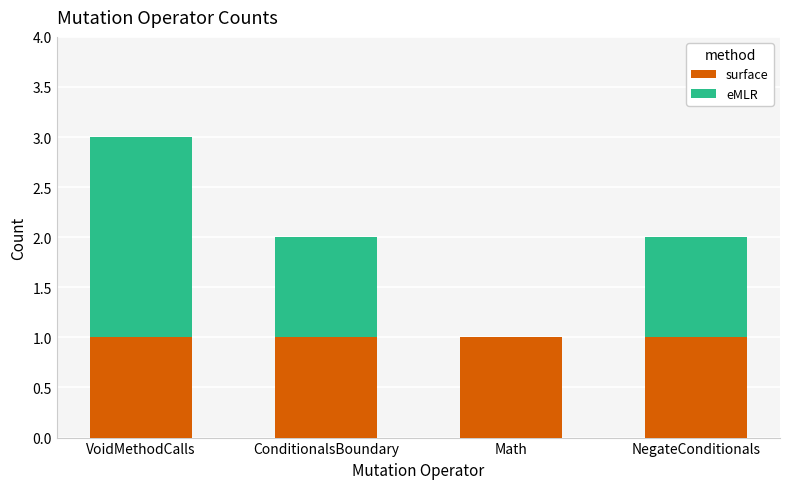

Reading left to right, what are the values for surface?

VoidMethodCalls=1	ConditionalsBoundary=1	Math=1	NegateConditionals=1